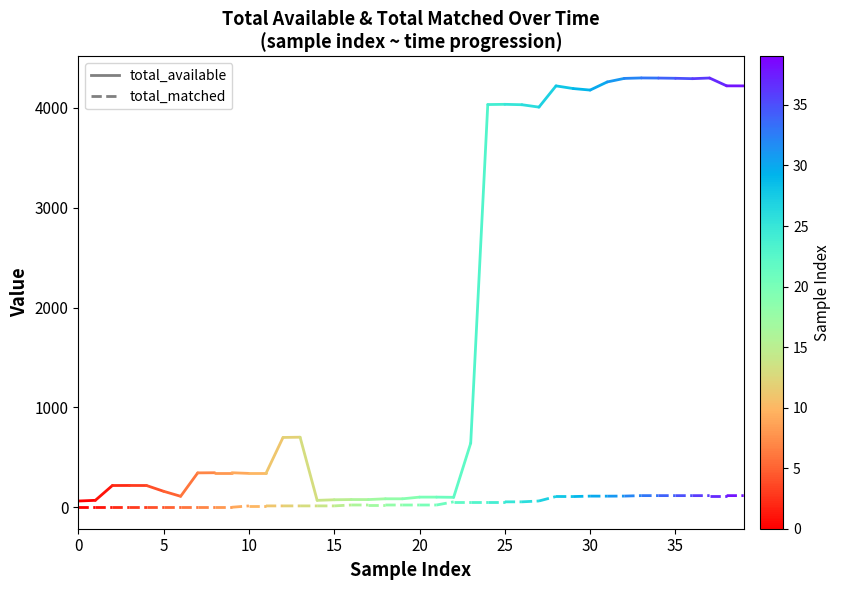

Is the value of total_available at 0 greater than the value of total_matched at 5?

Yes